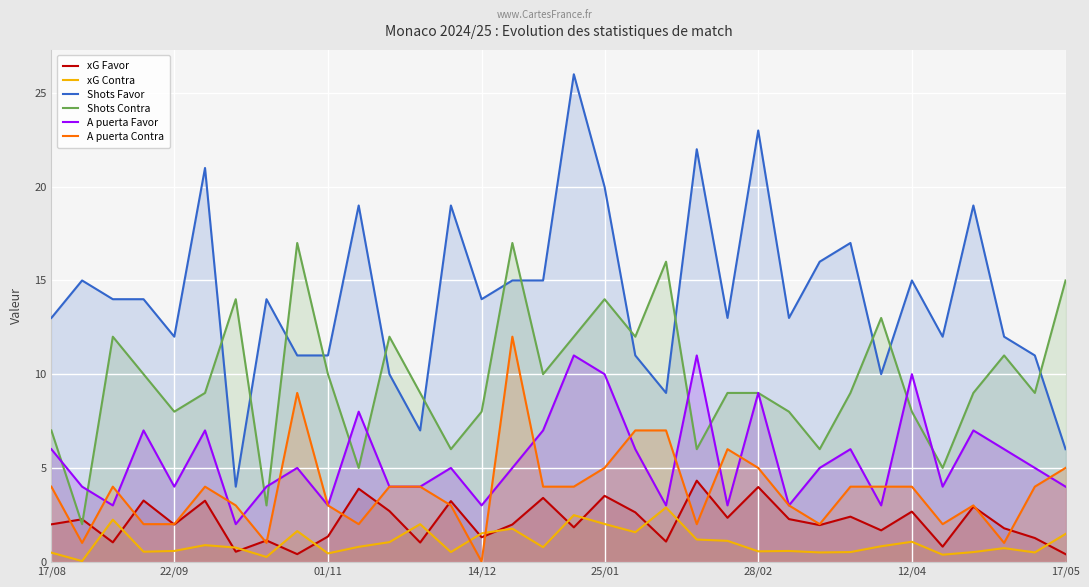

Is it true that Shots Contra equals 13.1 at 22/09?

False